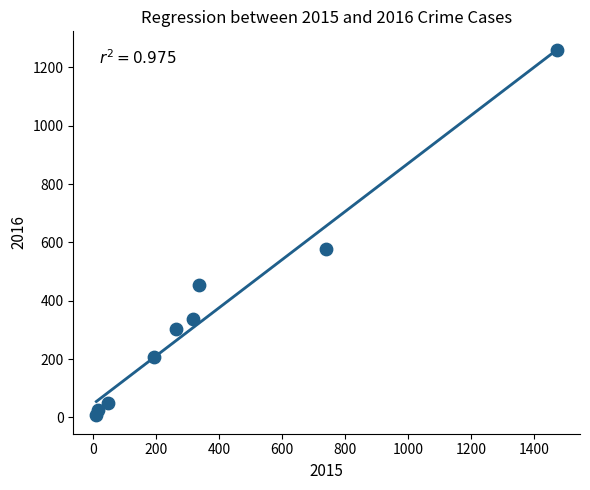

What Y value in the scatter plot is closest to 633?

576